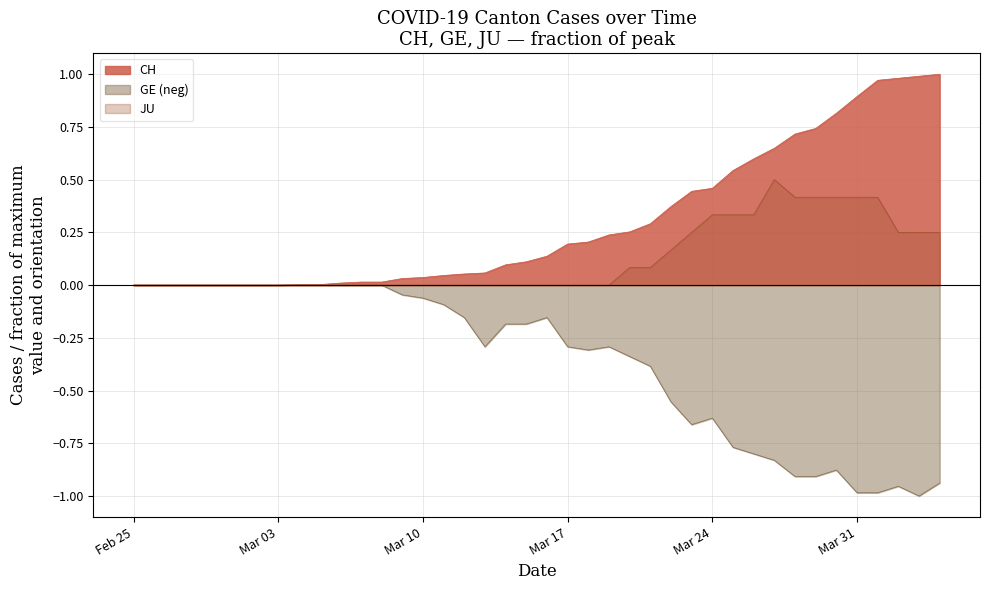

Rank the series by their average value, from lowest to highest.

GE (neg), JU, CH